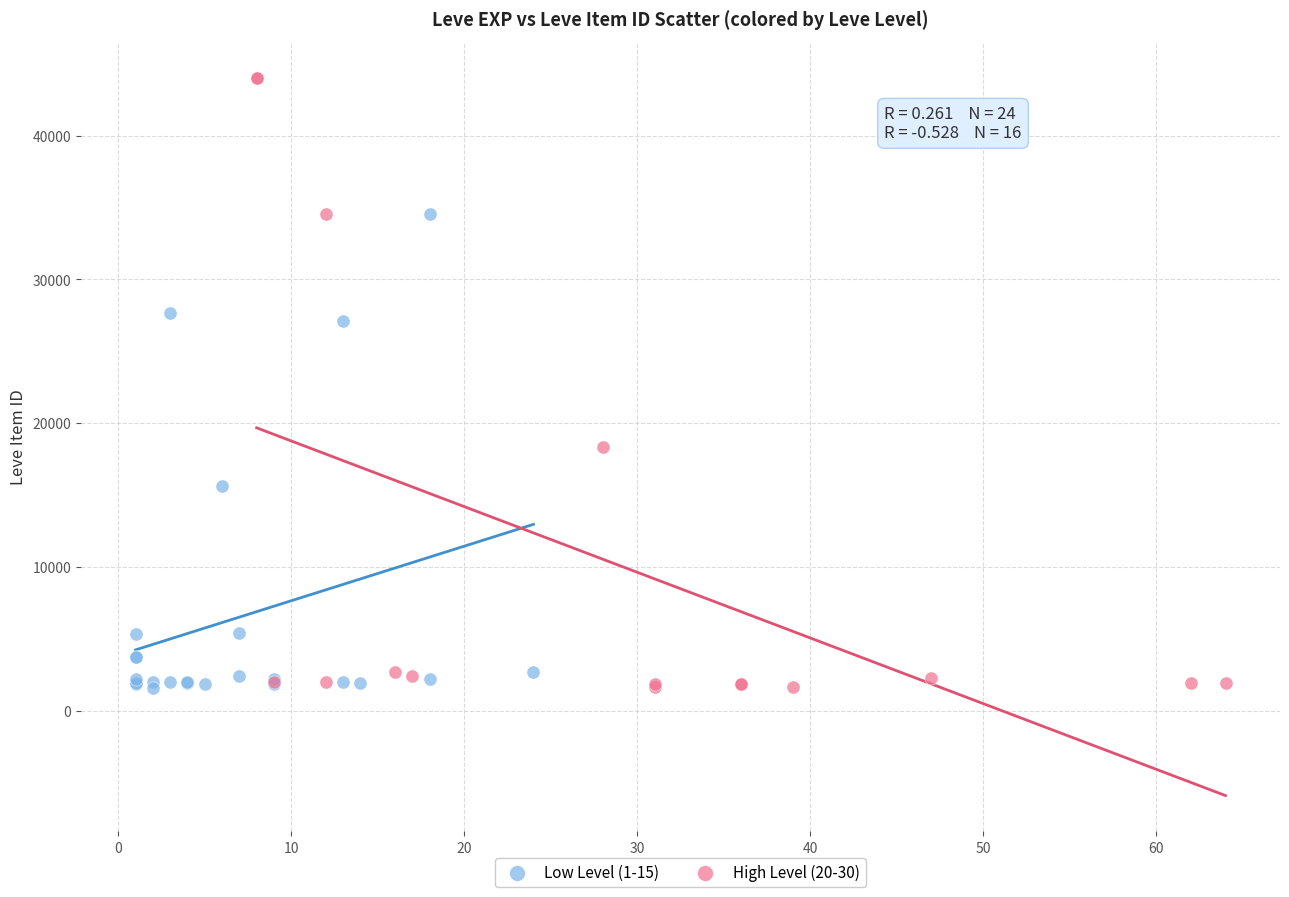

Which series reaches the maximum Y coordinate?

High Level (20-30)